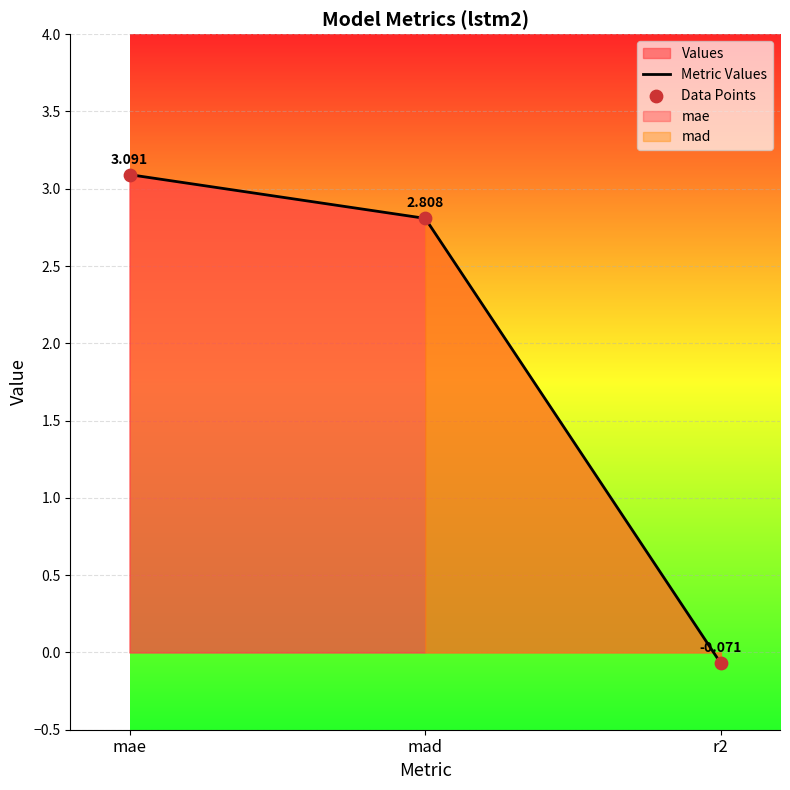

At how many categories does at least one series exceed 0?

2